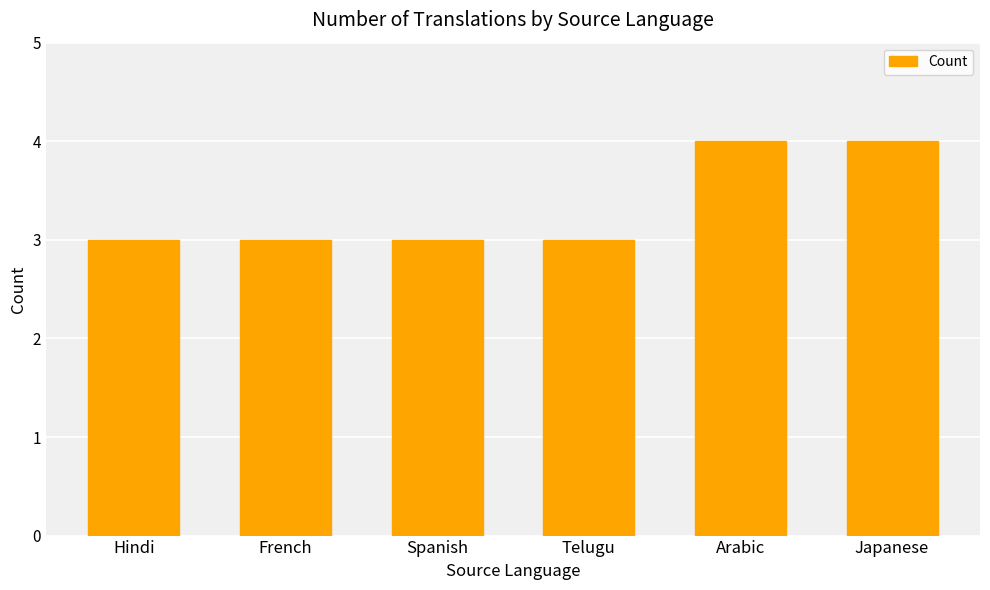

Count the values in the range 3 to 4.

6